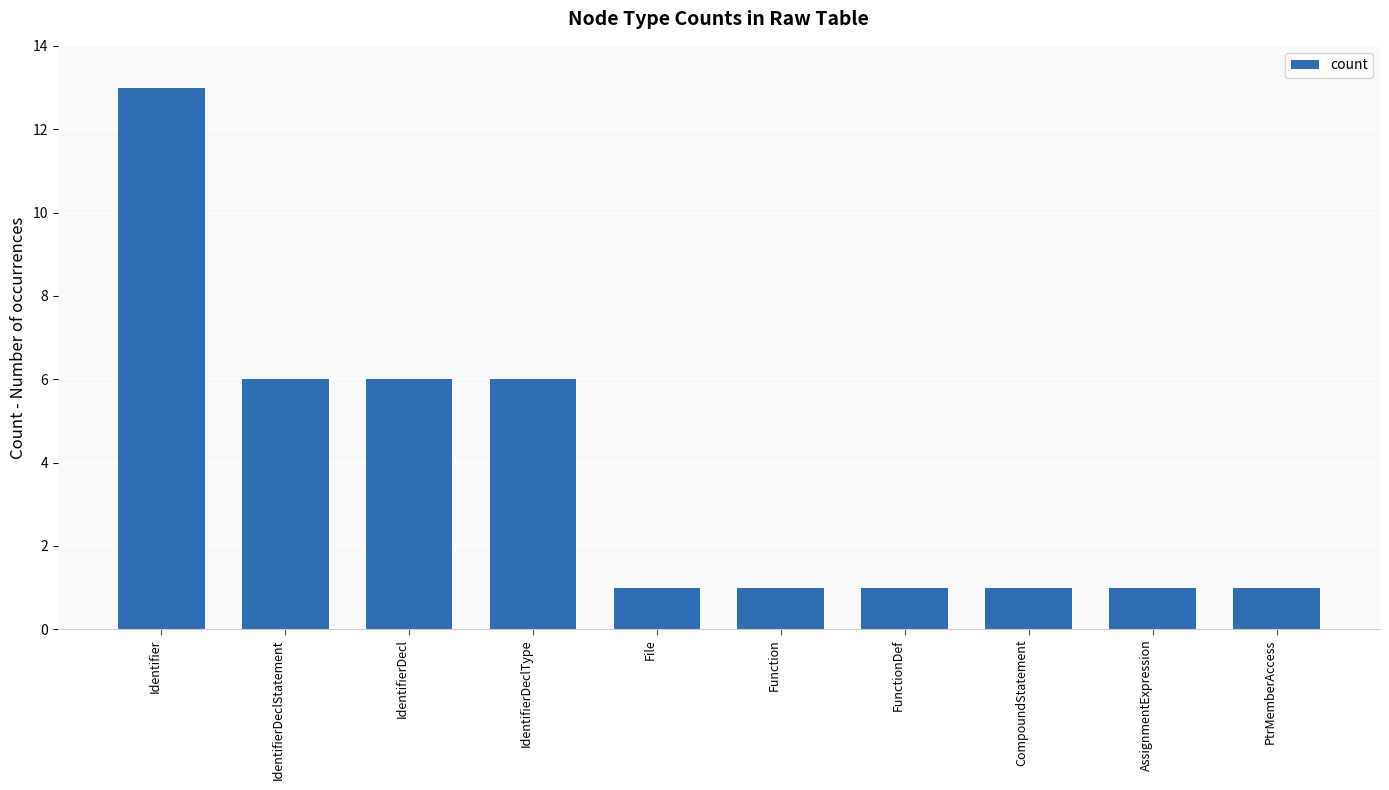

What is the difference between the second highest and minimum values?

5